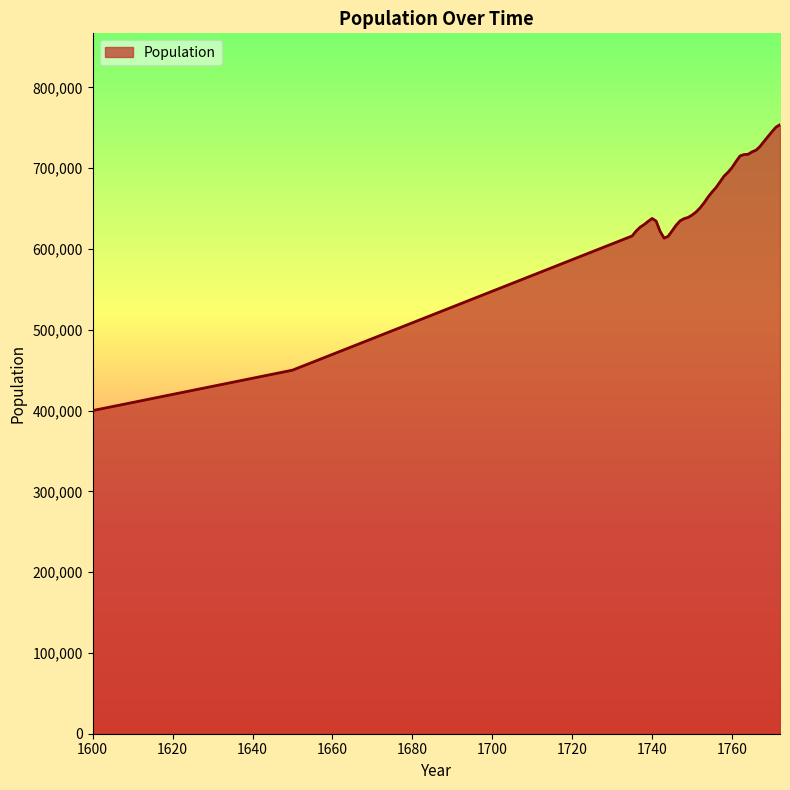

What is the smallest value displayed?

400000